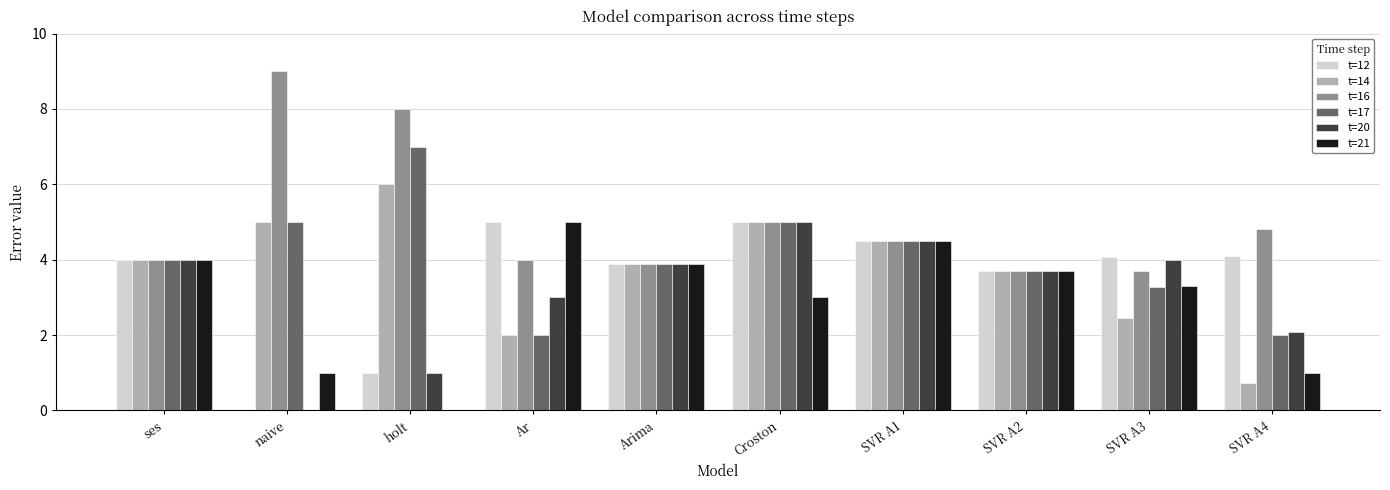

What is the approximate value of t=21 at Ar?

5.0